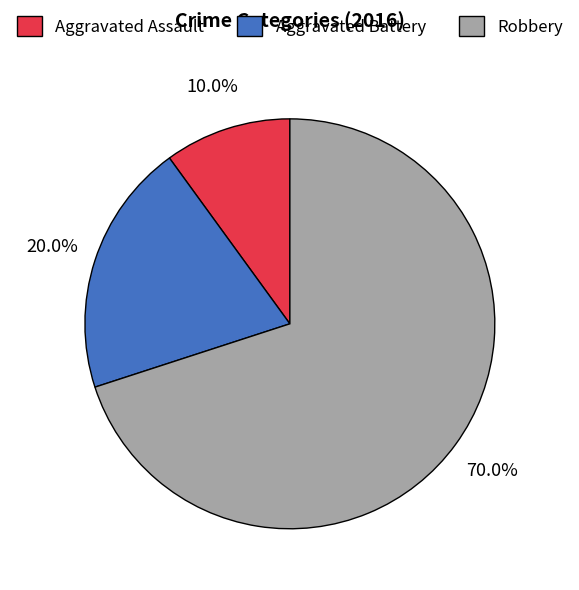

To the nearest percent, what is the average slice percentage?

33%